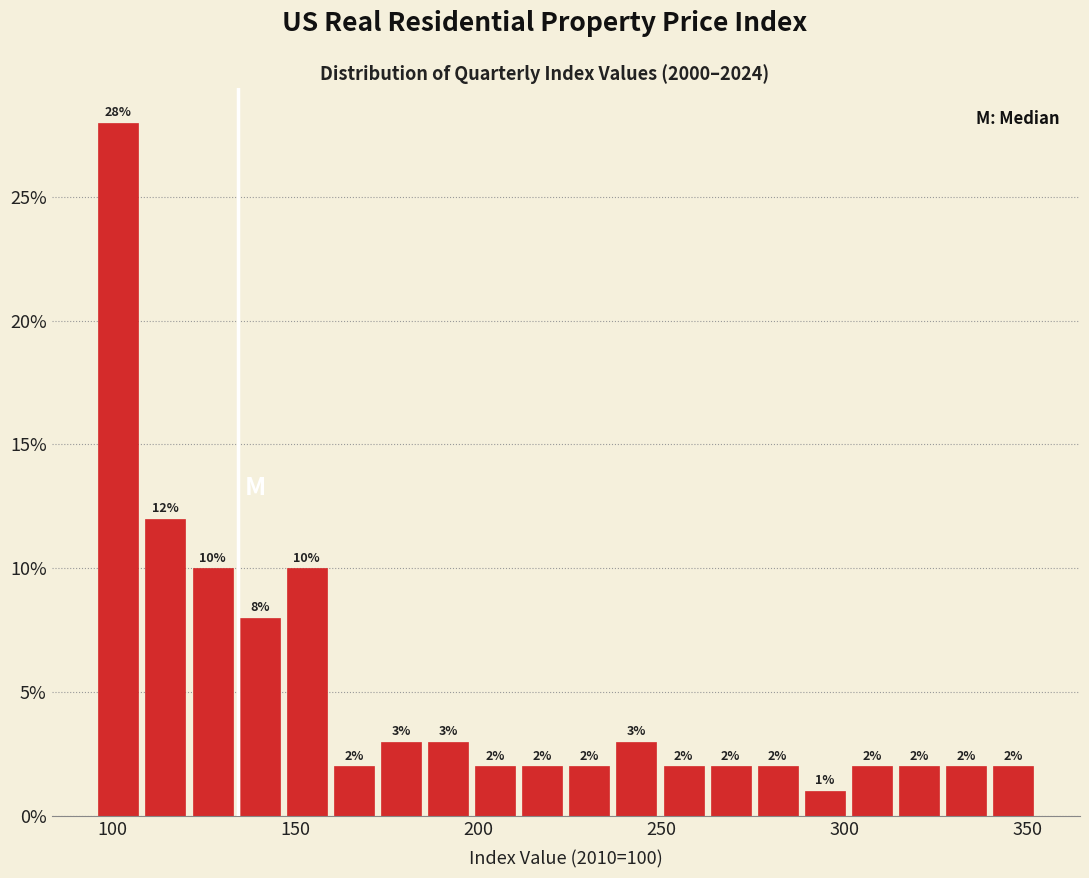

Read against the x-axis, roughly where is the centre of the tallest bar?

100